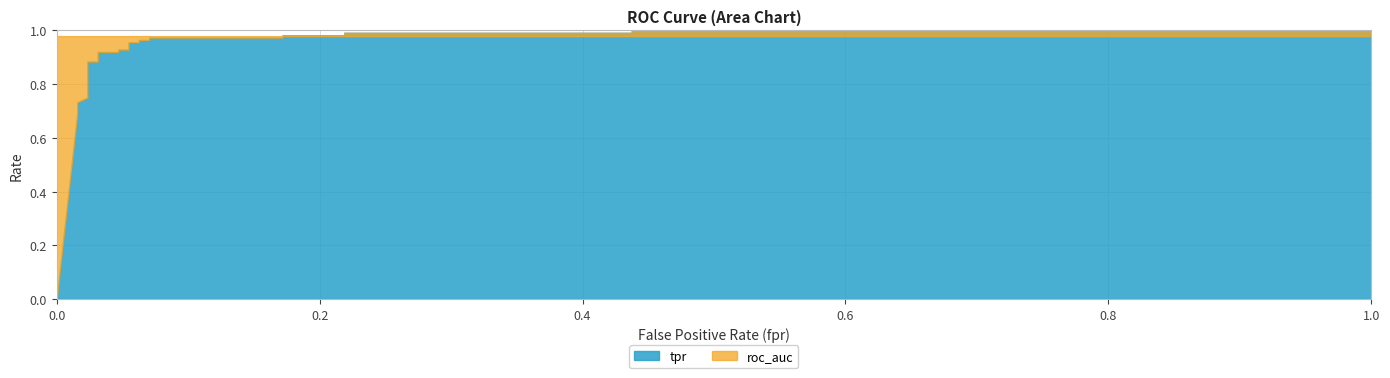

What is the value of the roc_auc point at the 11th from the left?

1.0